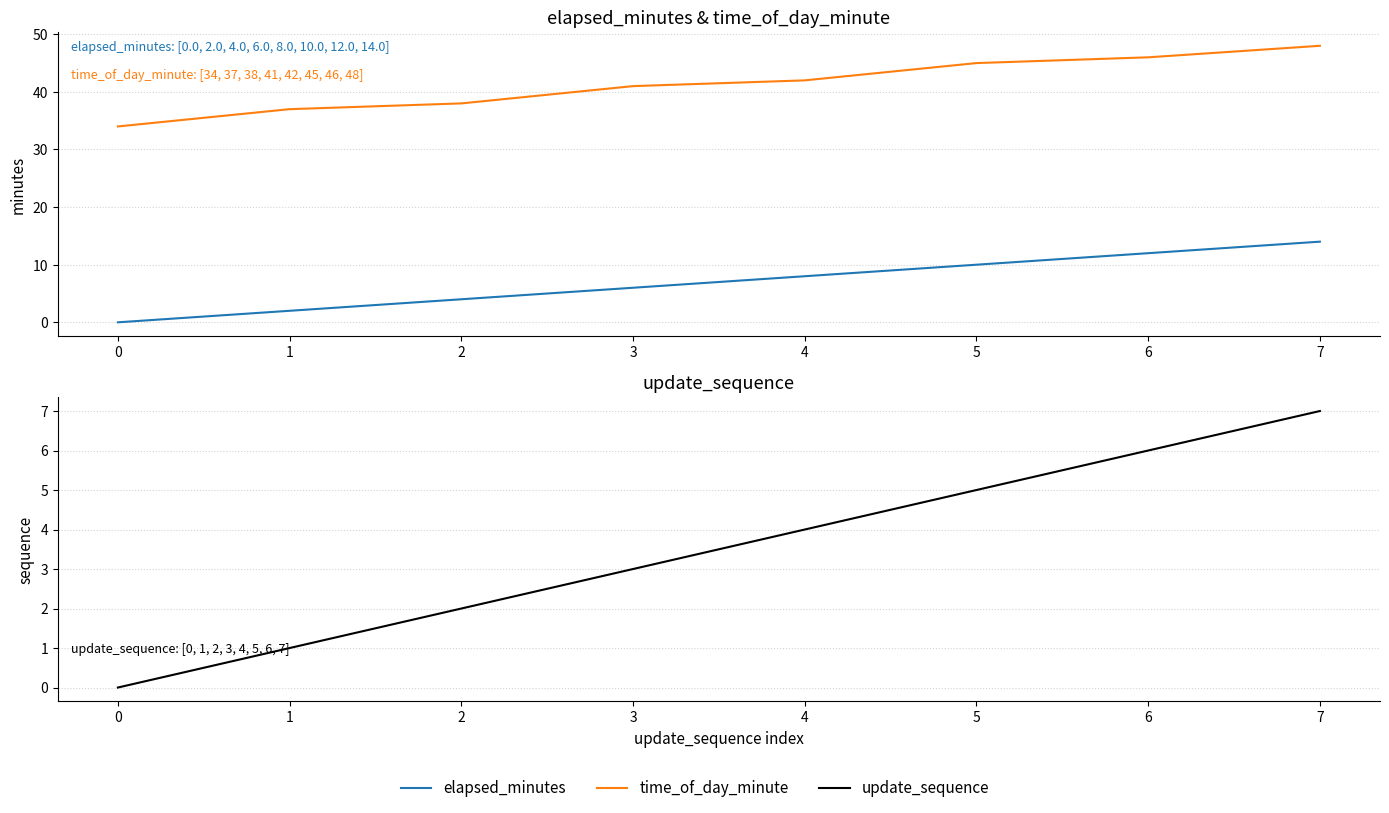

True or false: update_sequence has more than 2 interior local peaks.

False